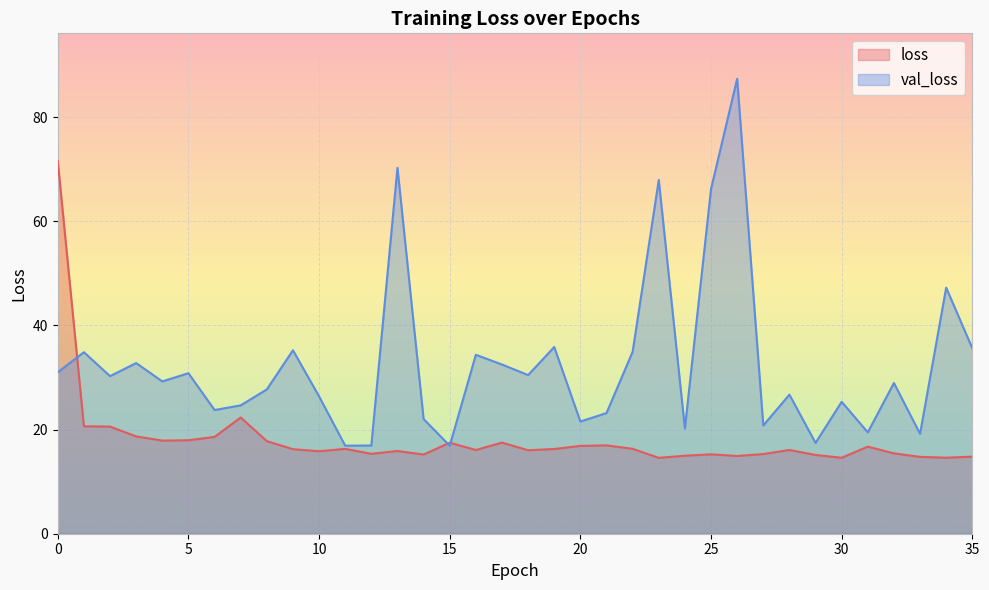

What are all the series names shown in the legend?

loss, val_loss